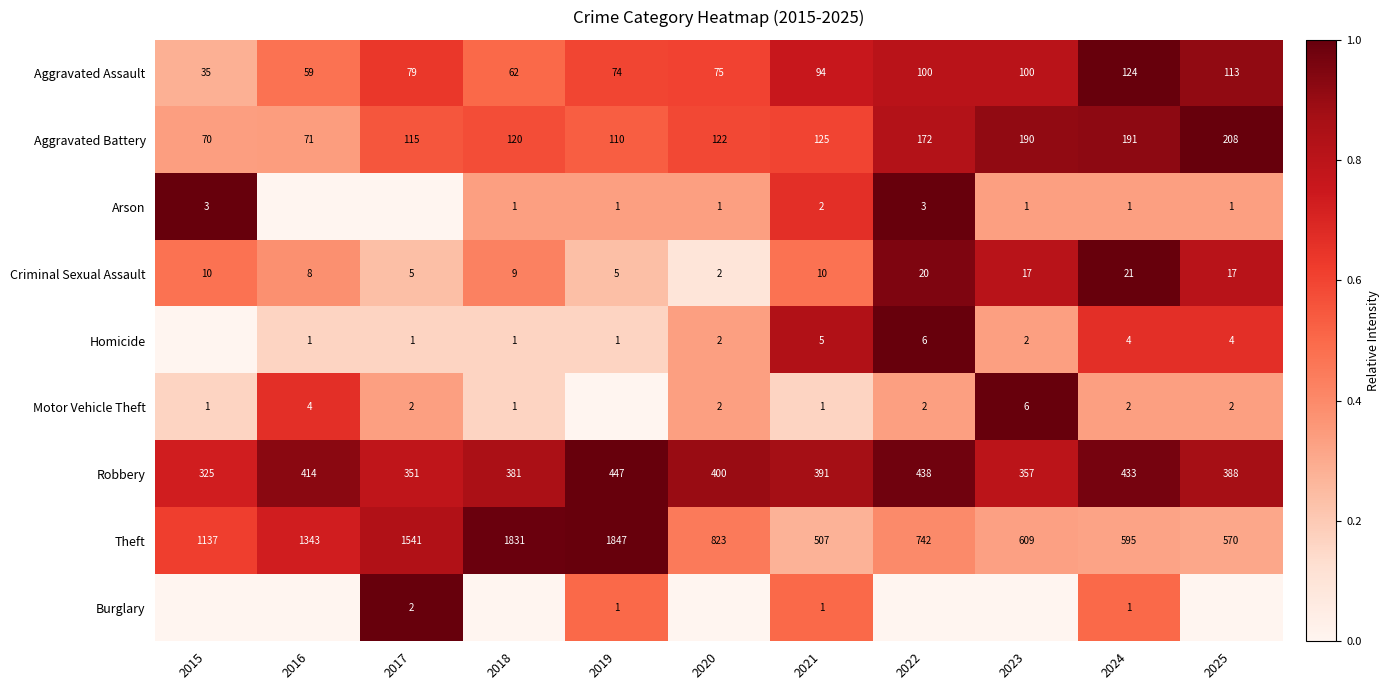

What is the total value across all series at 2021?

1136